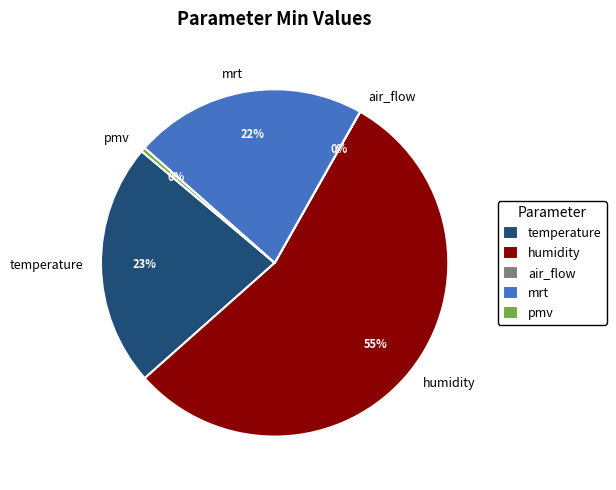

Is it true that pmv is 0% of the pie?

True